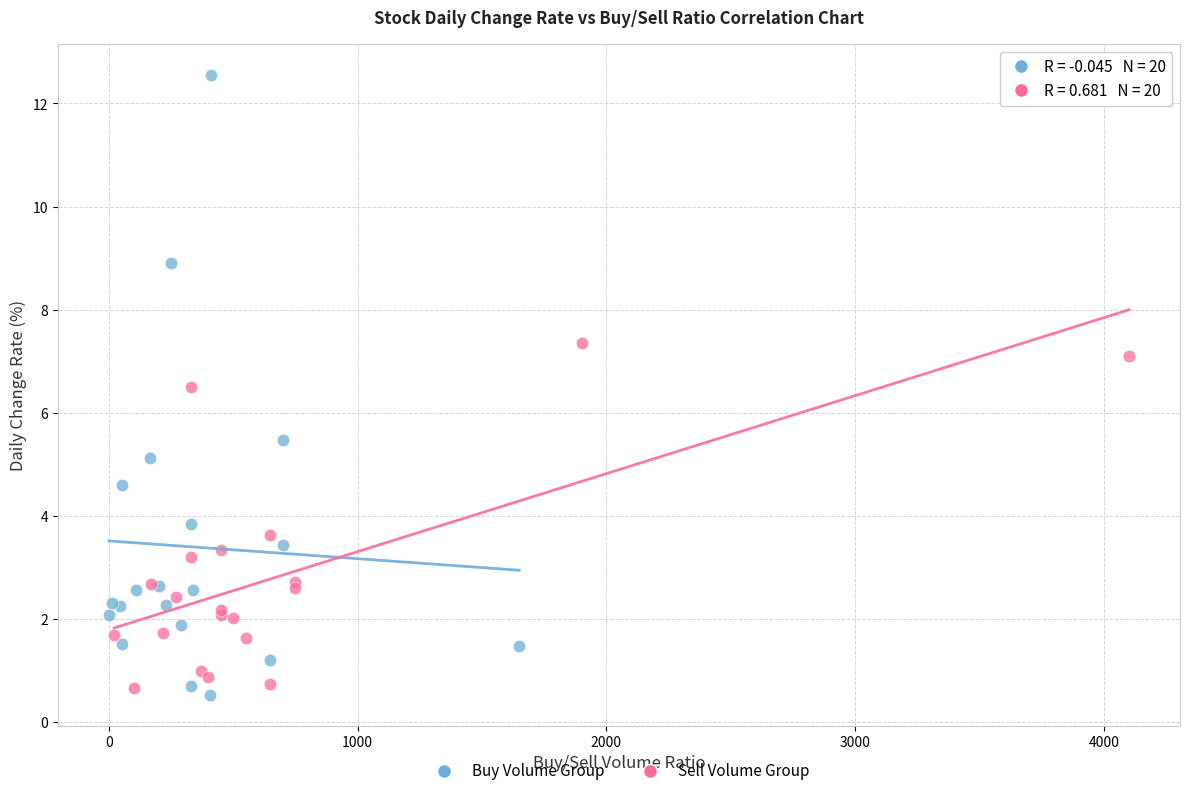

Which series has the widest spread of Y values?

Buy Volume Group